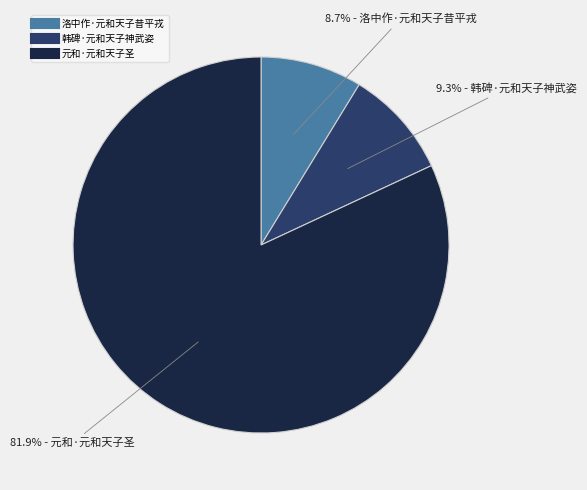

Is it true that 元和·元和天子圣 is 82% of the pie?

True